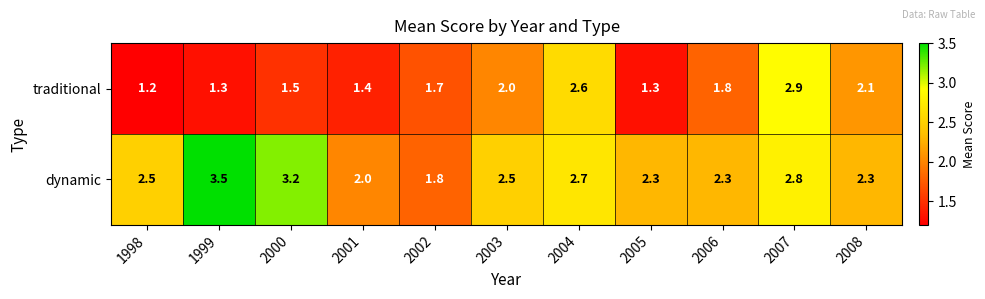

At how many categories does at least one series exceed 3?

2